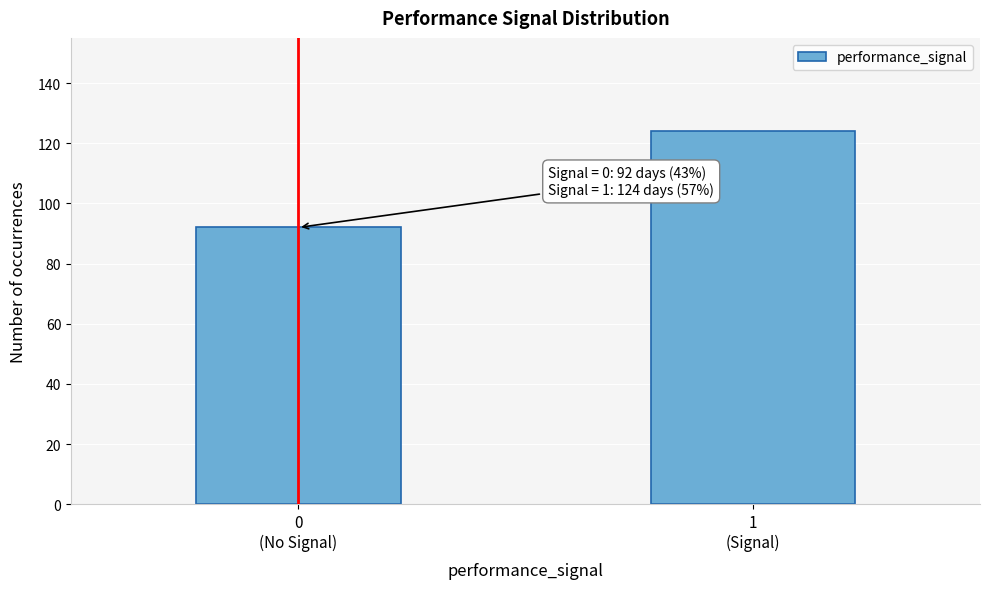

Reading right to left, transcribe all the data shown in this chart.

124	92